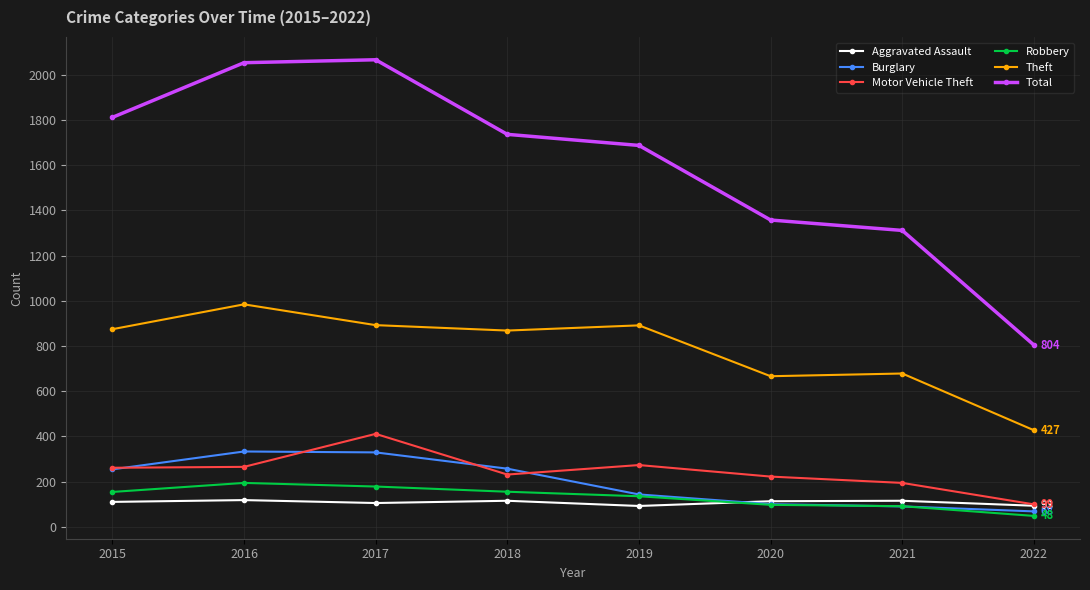

True or false: Robbery and Motor Vehicle Theft intersect in this chart.

False